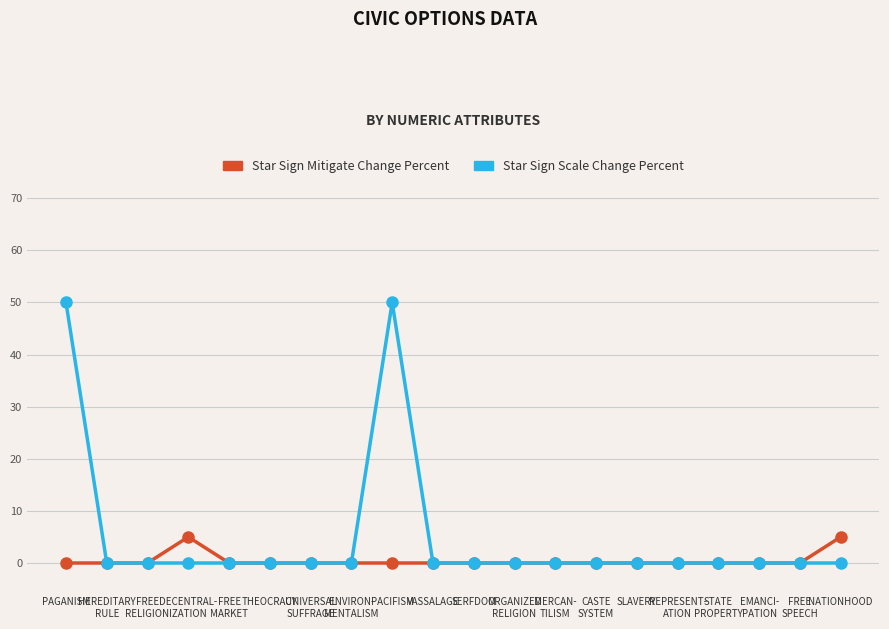

What are all the series names shown in the legend?

Star Sign Mitigate Change Percent, Star Sign Scale Change Percent